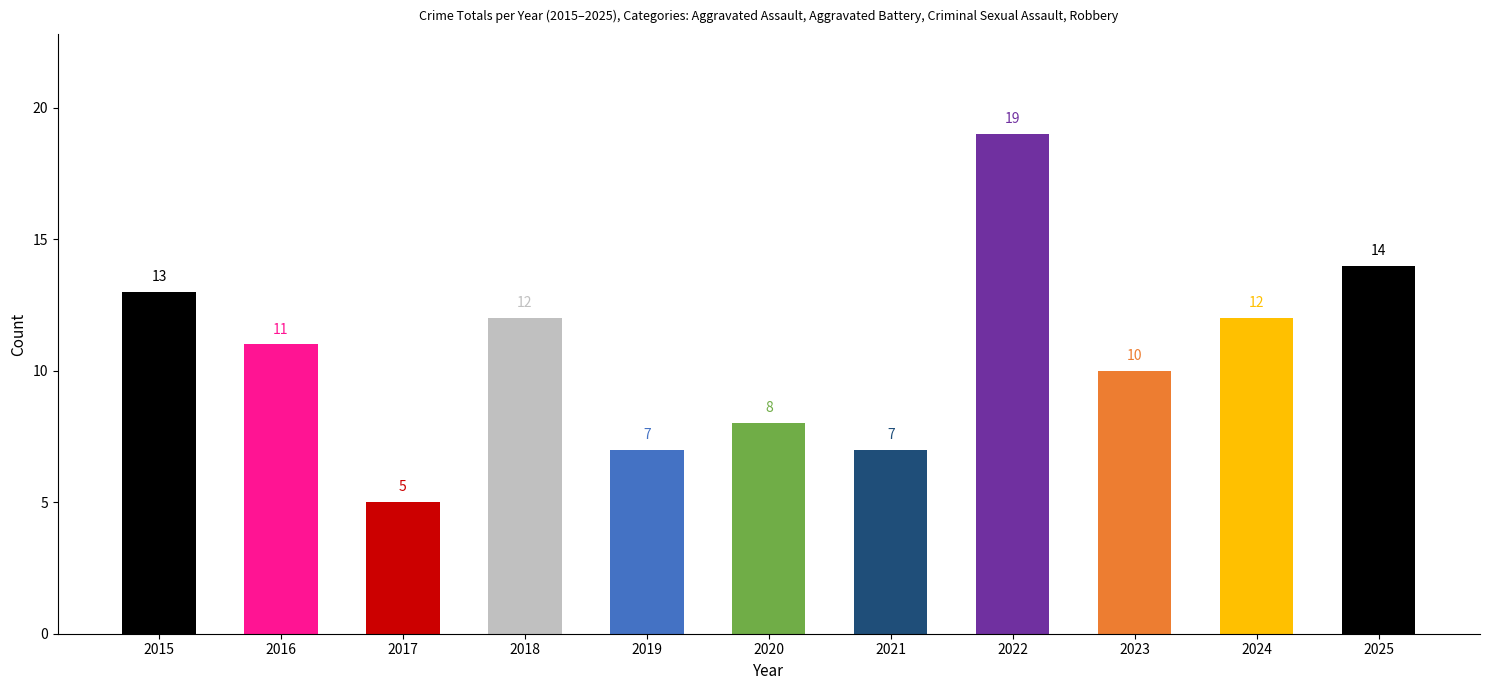

What is the maximum value shown in the chart?

19